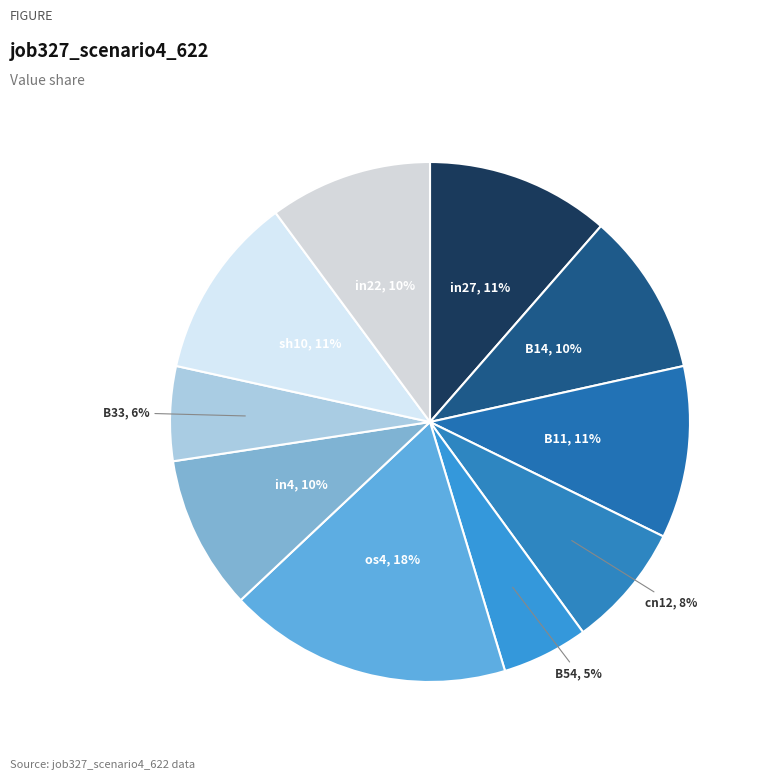

How many slices are in this pie chart?

10